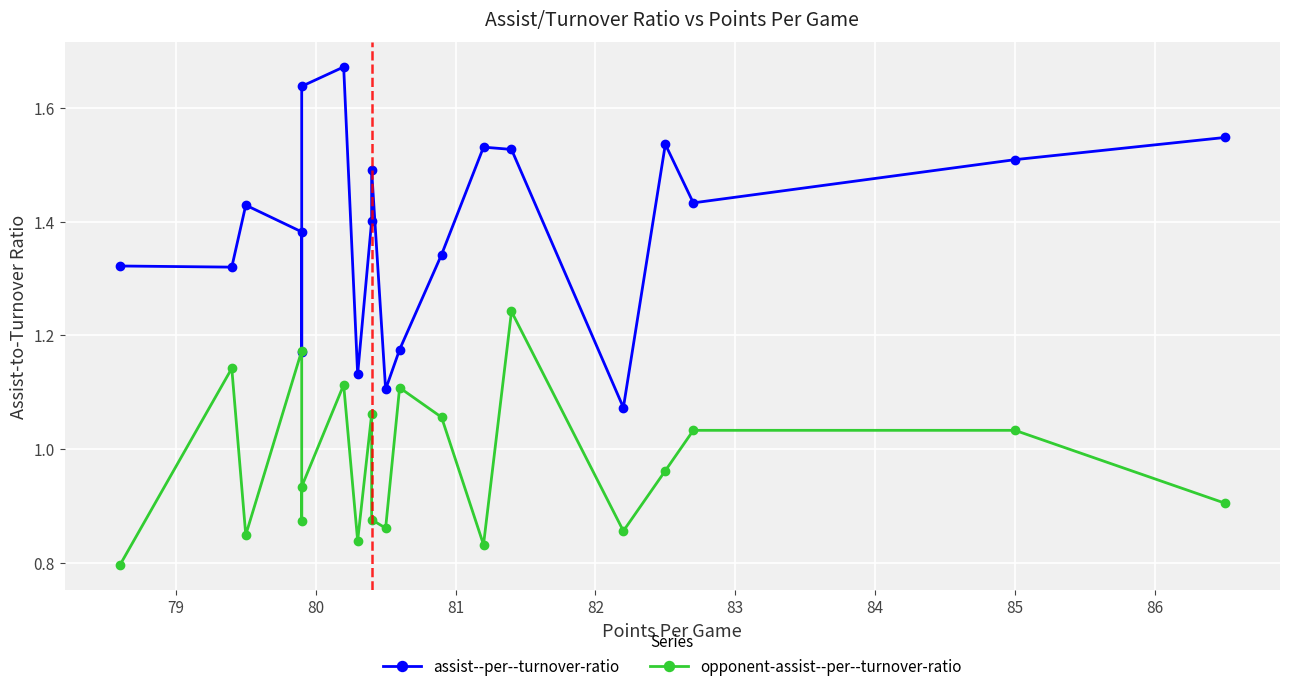

Is this an area chart (filled region under the line)?

No